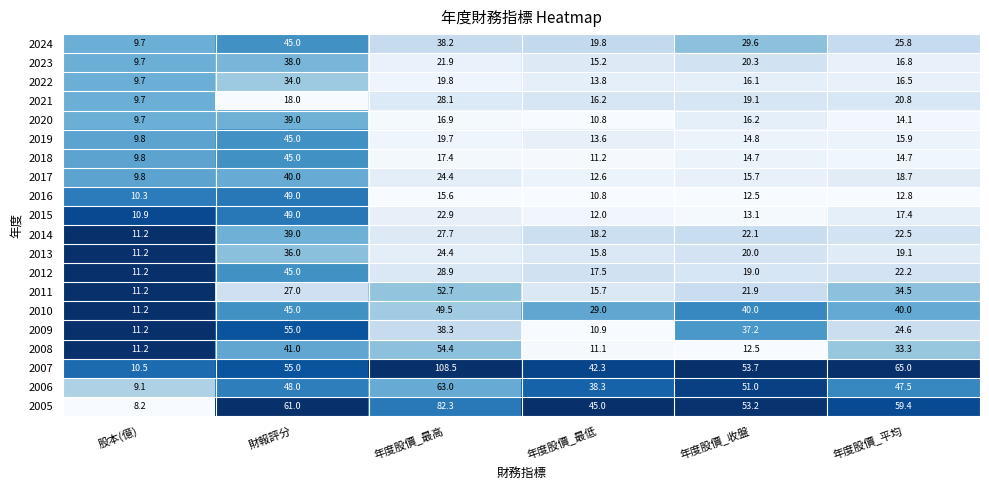

List the labels in order of 2021 value, largest first.

年度股價_最高, 年度股價_平均, 年度股價_收盤, 財報評分, 年度股價_最低, 股本(億)